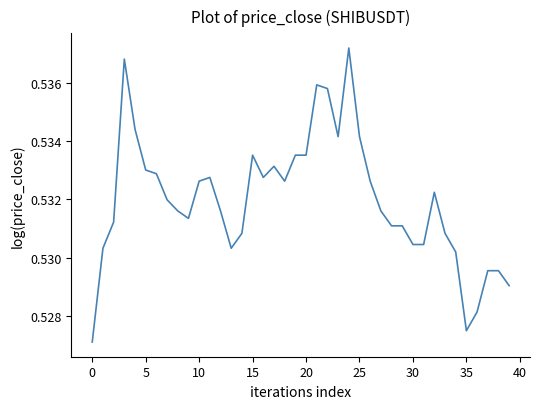

Is it true that the value at 20 is 0.3?

False